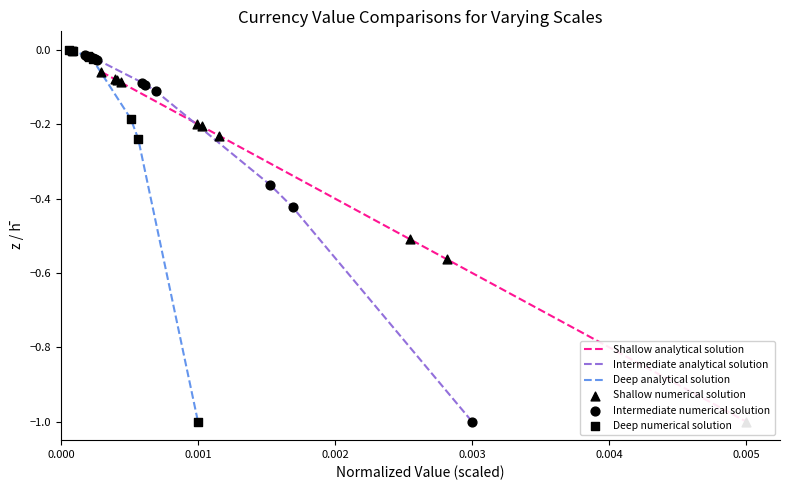

What are all the series names shown in the legend?

Shallow analytical solution, Intermediate analytical solution, Deep analytical solution, Shallow numerical solution, Intermediate numerical solution, Deep numerical solution